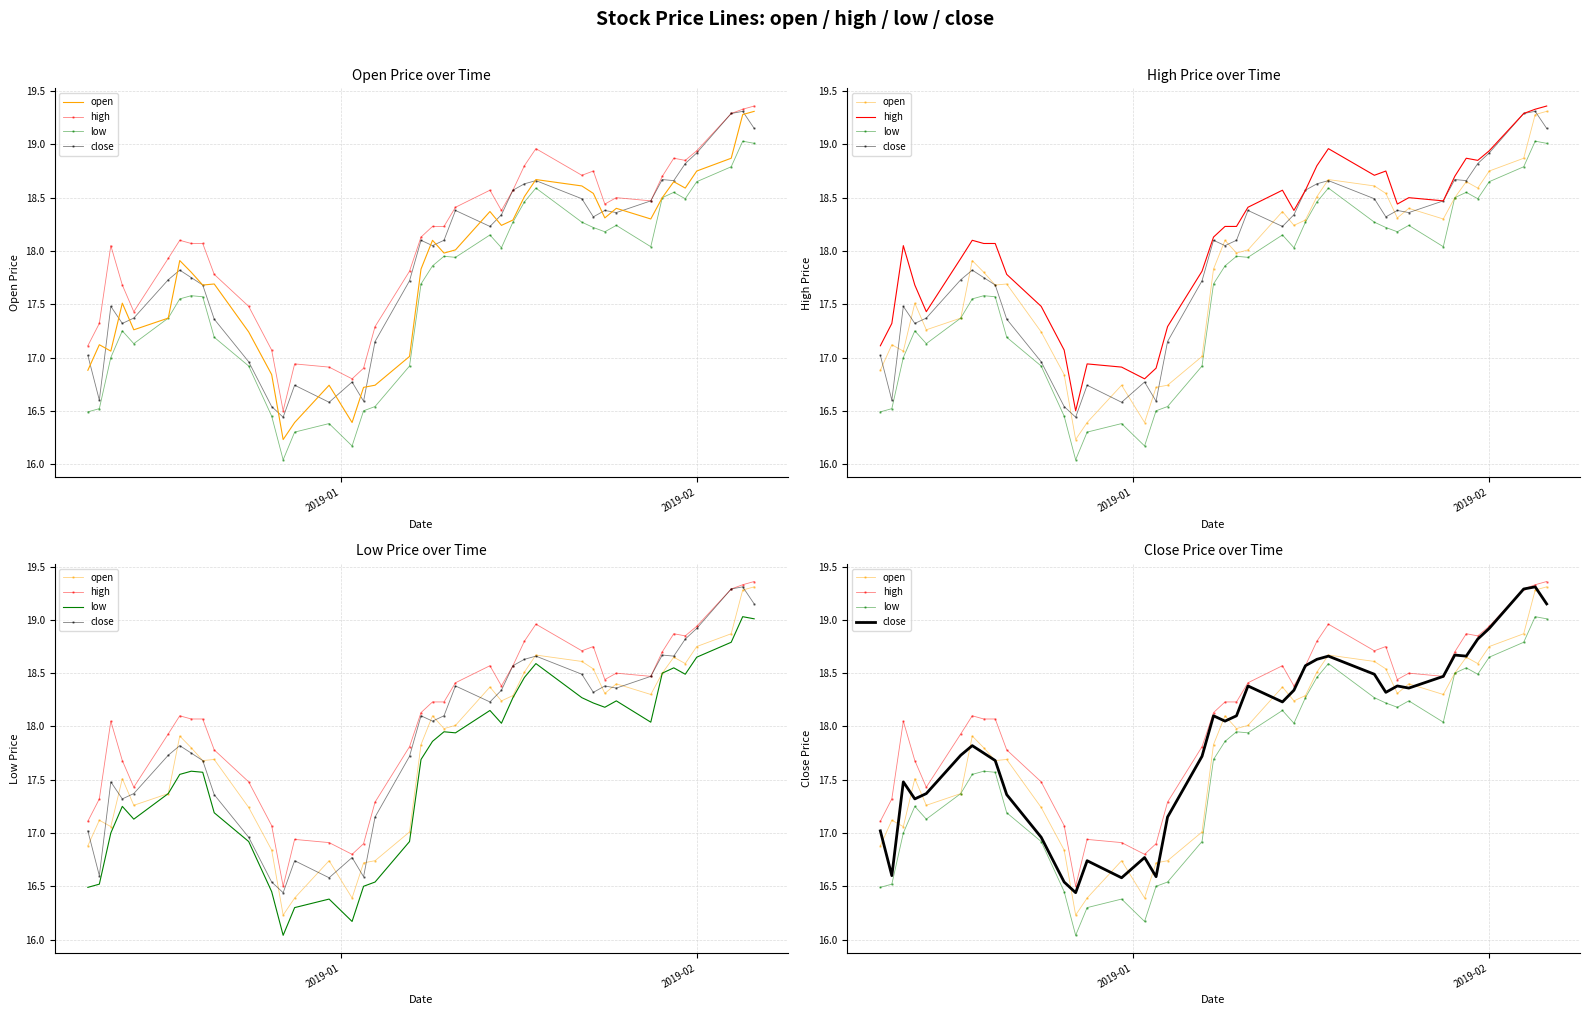

How many interior local valleys does the open series have?

10